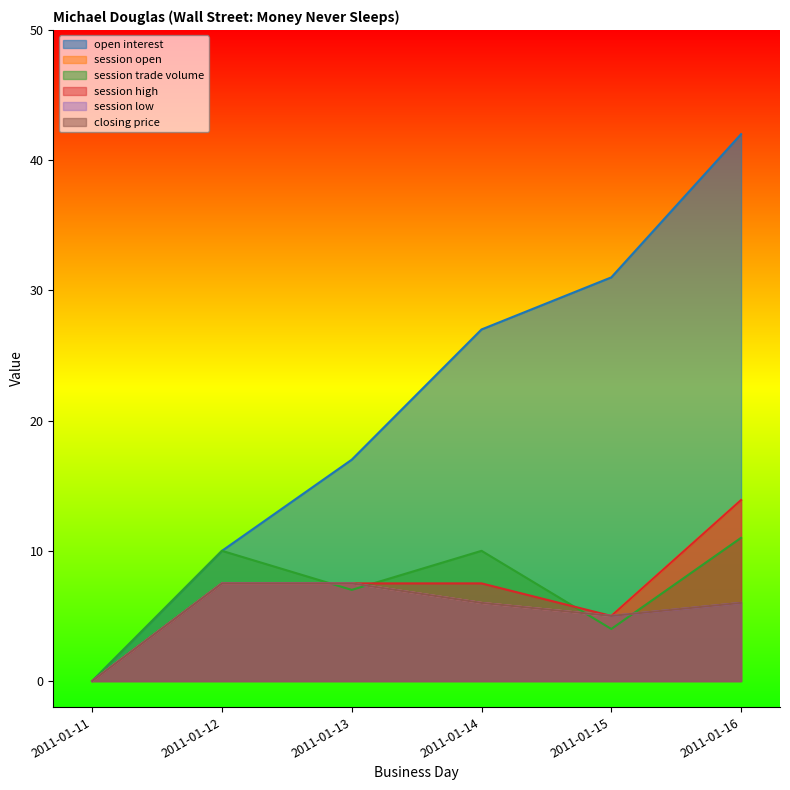

The open interest series shows 15.0 at 2011-01-15. True or false?

False